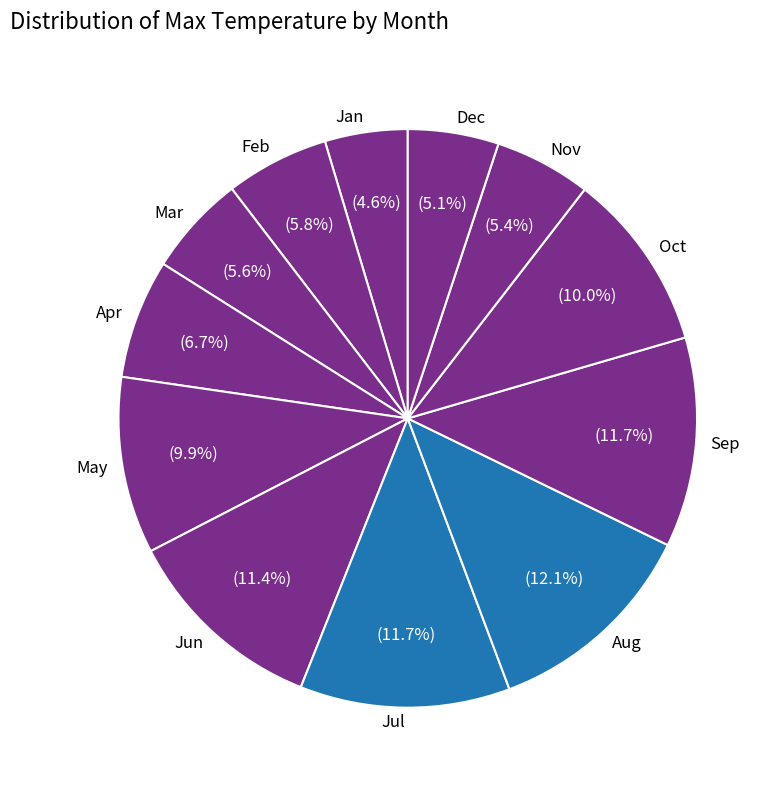

To the nearest percent, what is the combined percentage of Jul and Aug?

24%